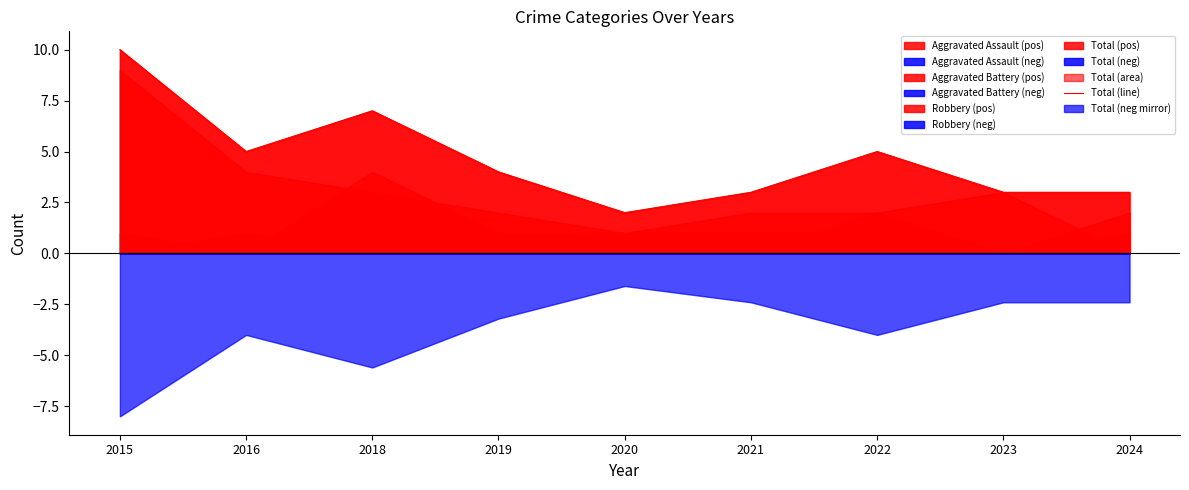

What is the change in value from 2015 to 2020?

-8